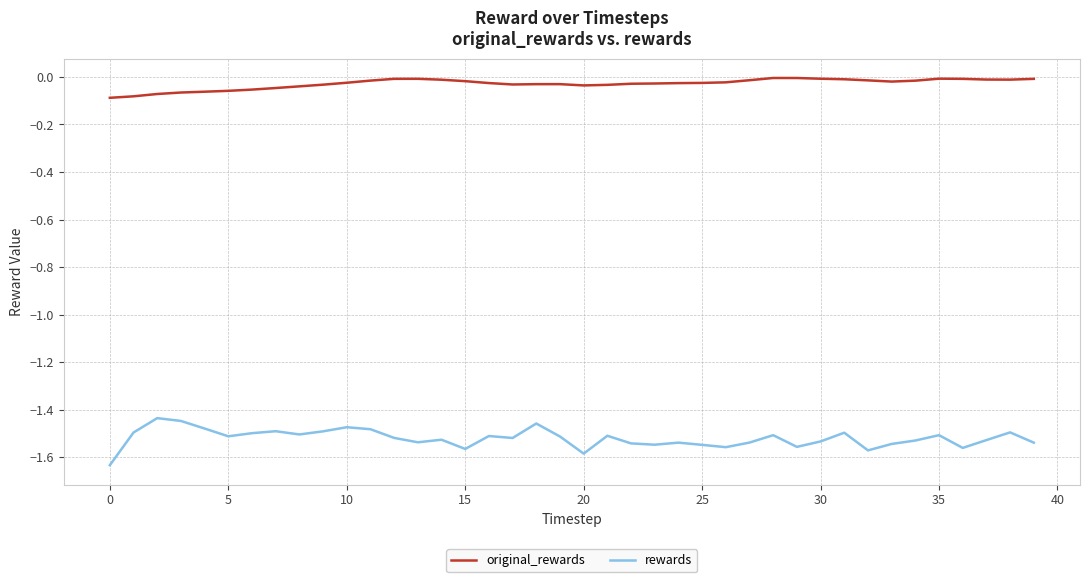

Rank the series by their average value, from highest to lowest.

original_rewards, rewards